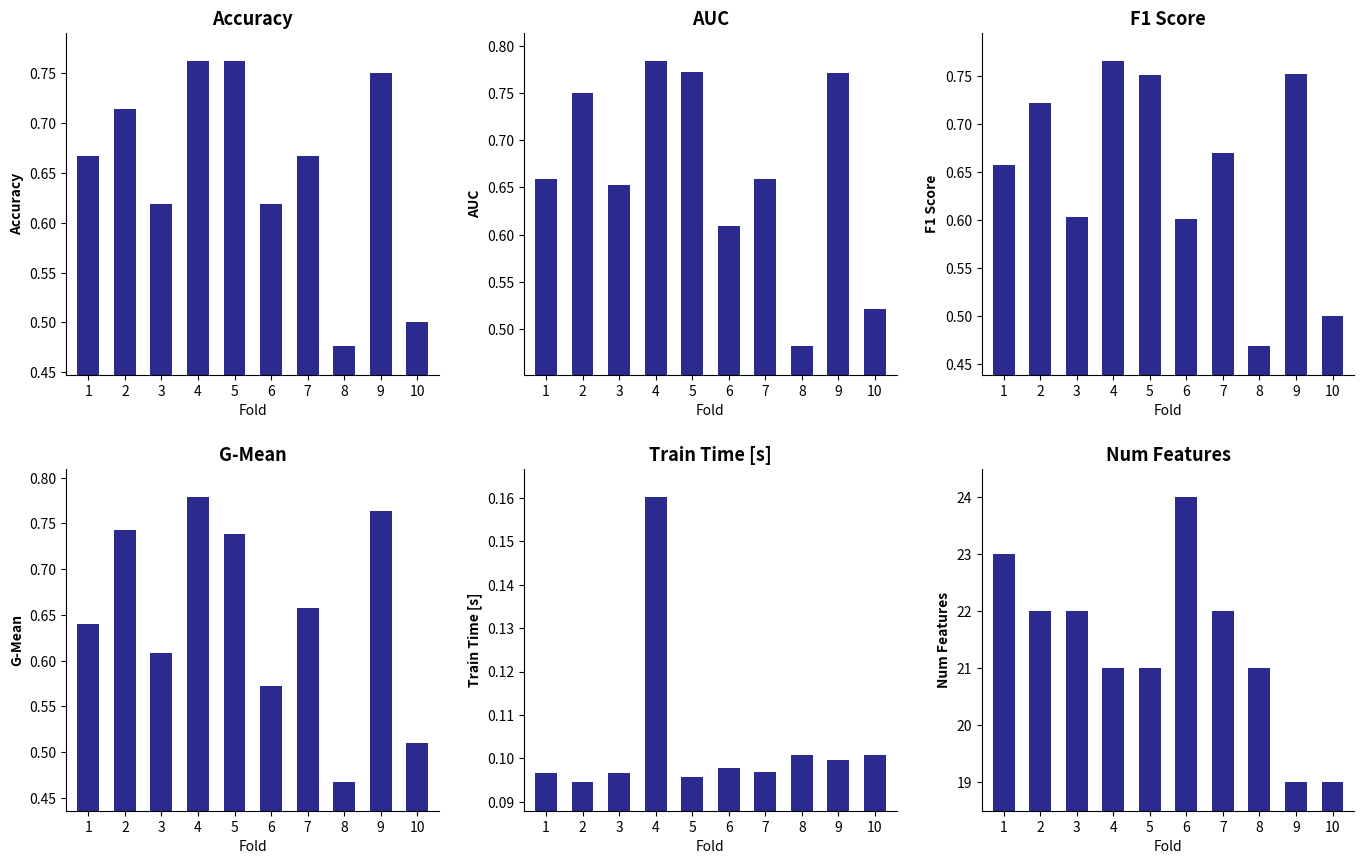

Where is train_time nearest to the value 0?

2